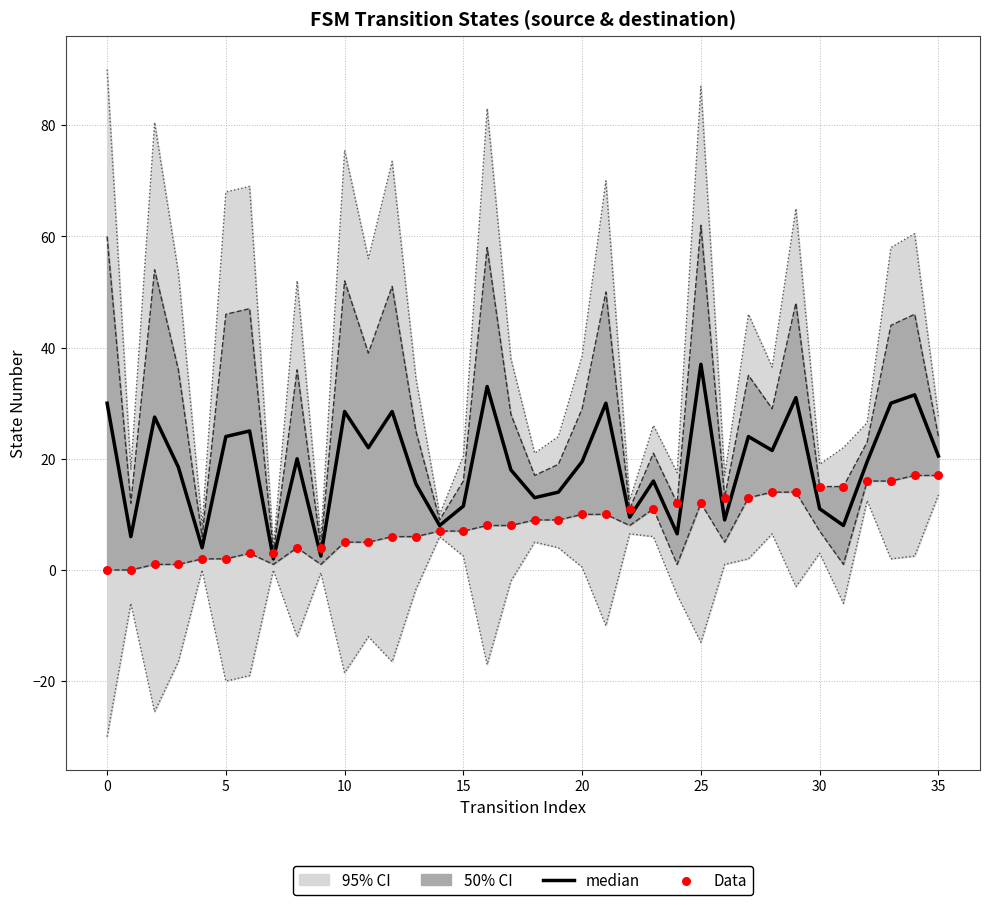

At which category is the sum across all series the highest?

25